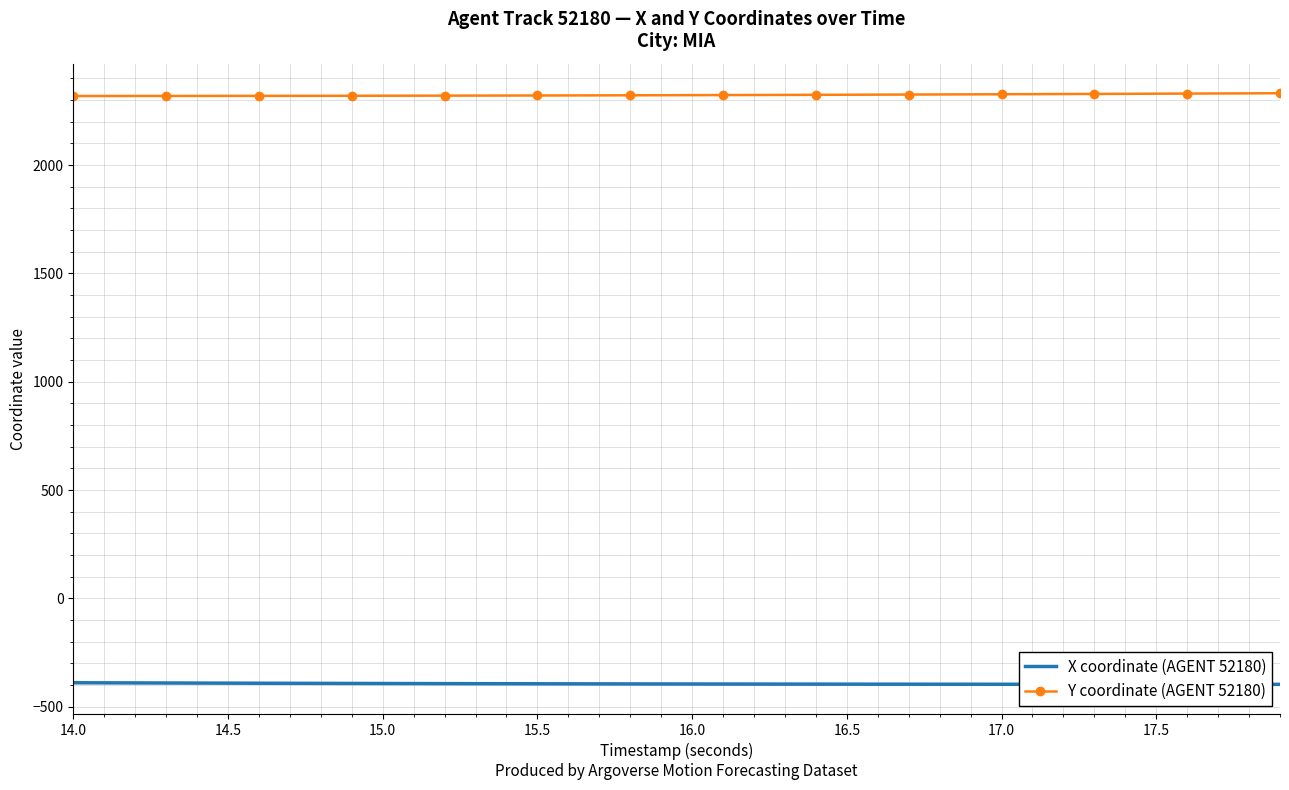

Rank the series by their average value, from highest to lowest.

Y coordinate (AGENT 52180), X coordinate (AGENT 52180)